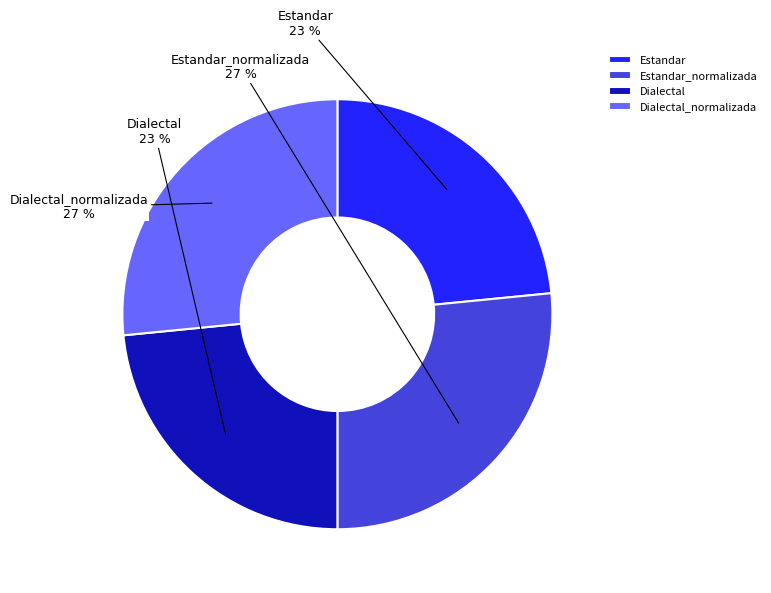

How many slices are in this pie chart?

4